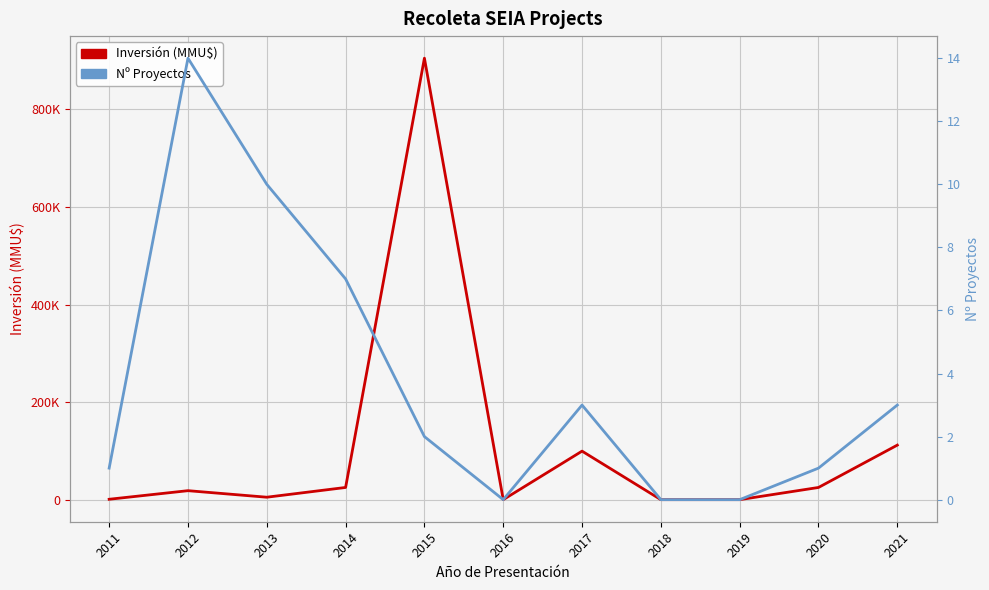

At which category does Inversión (MMU$) reach its first local valley?

2013